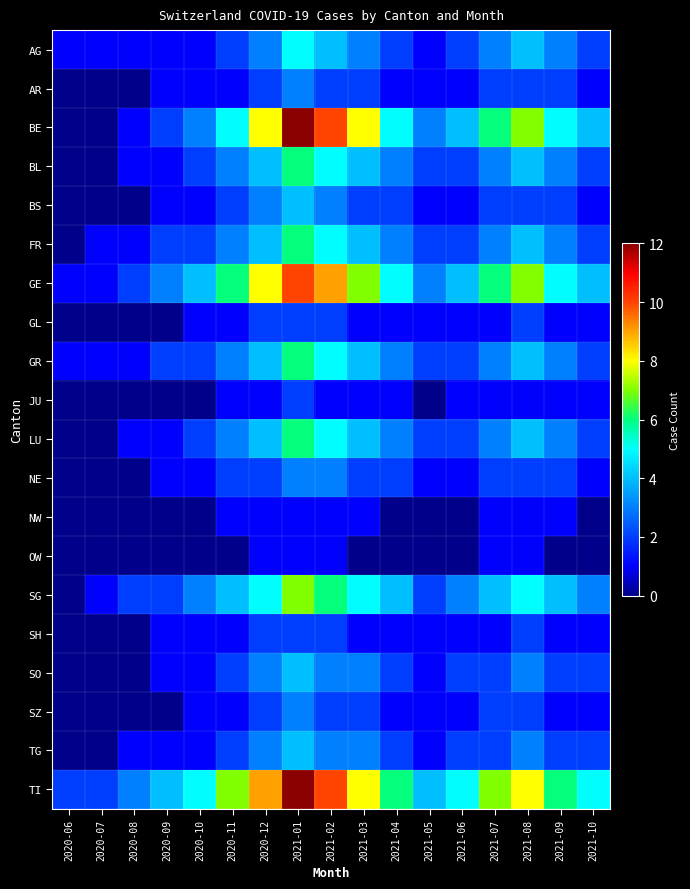

Which has a higher value, 2021-07 or 2020-06?

2021-07